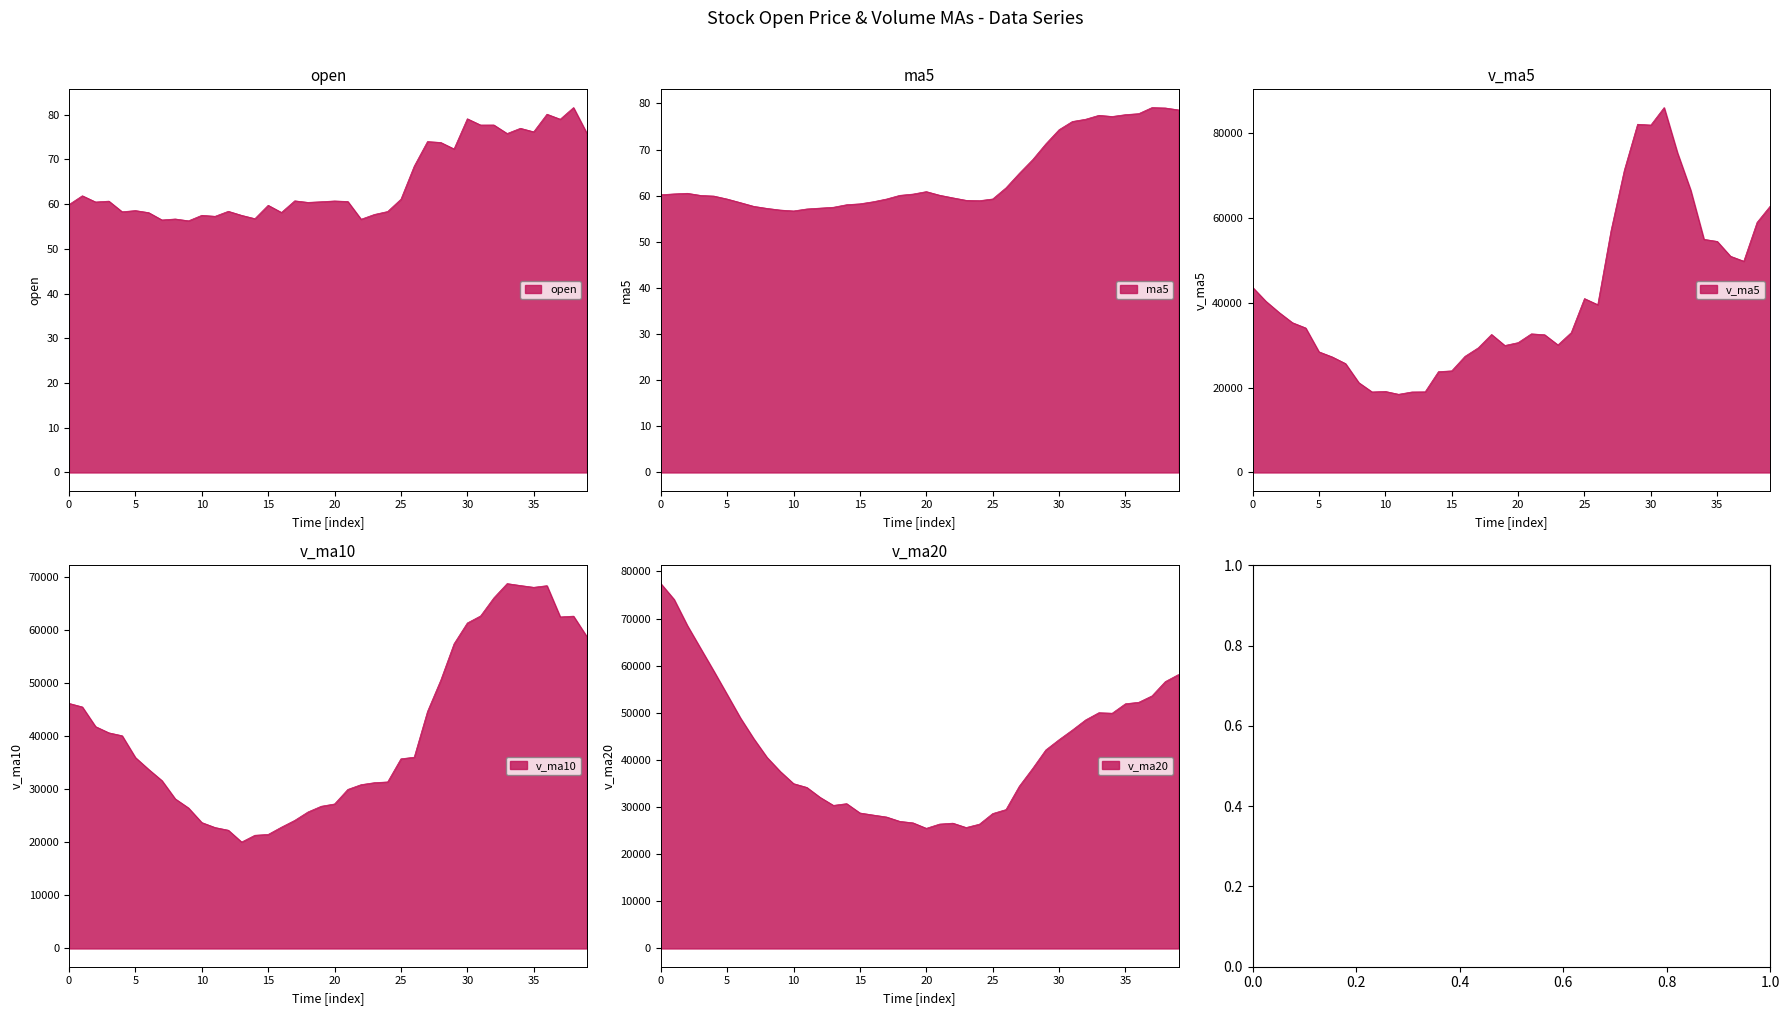

What is the smallest value displayed?

56.3